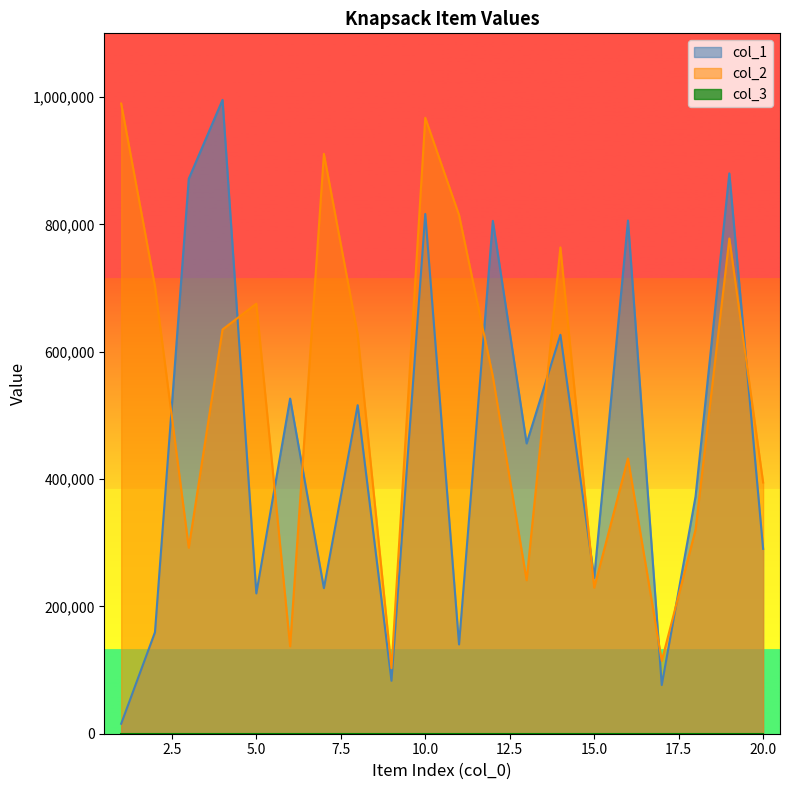

How many data points in col_1 are above 455960?

9